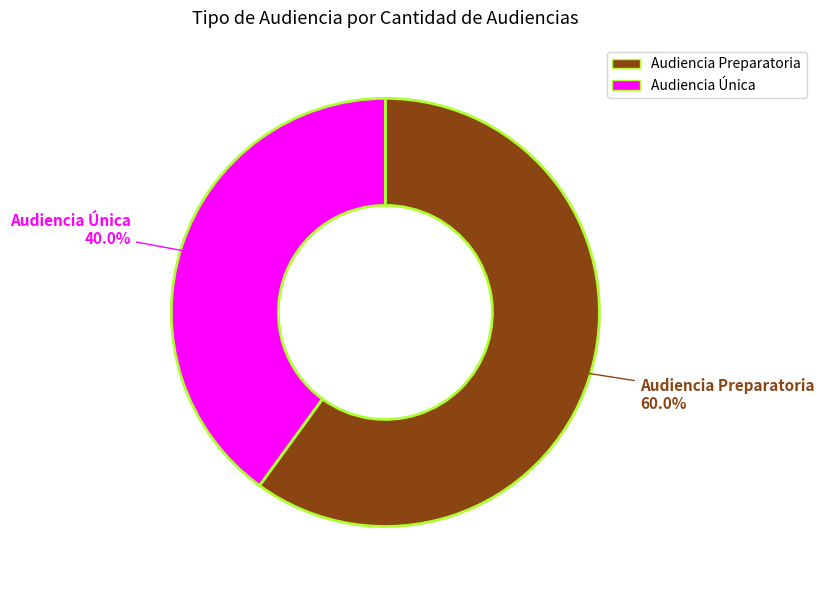

To the nearest percent, what is the average slice percentage?

50%